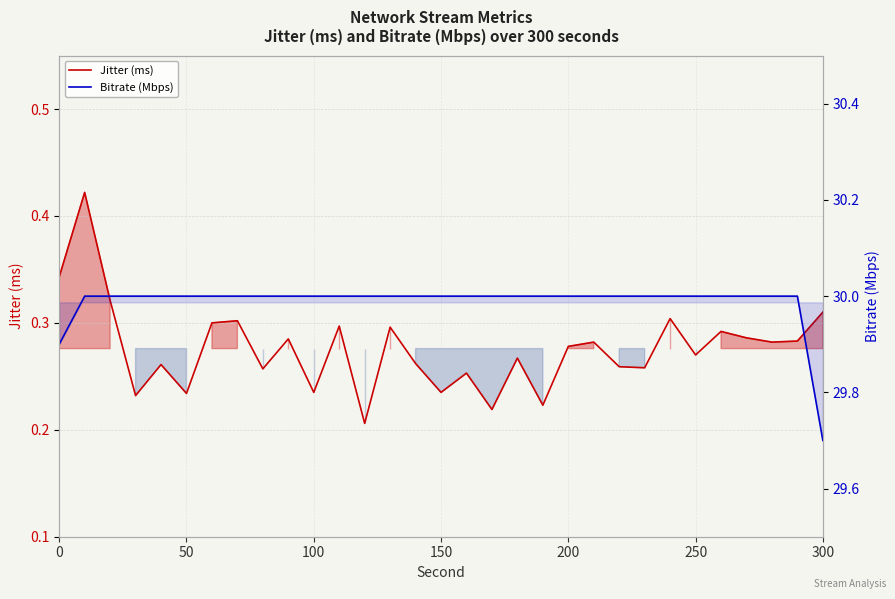

What is the value of the Jitter (ms) point at the 13th from the left?

0.2